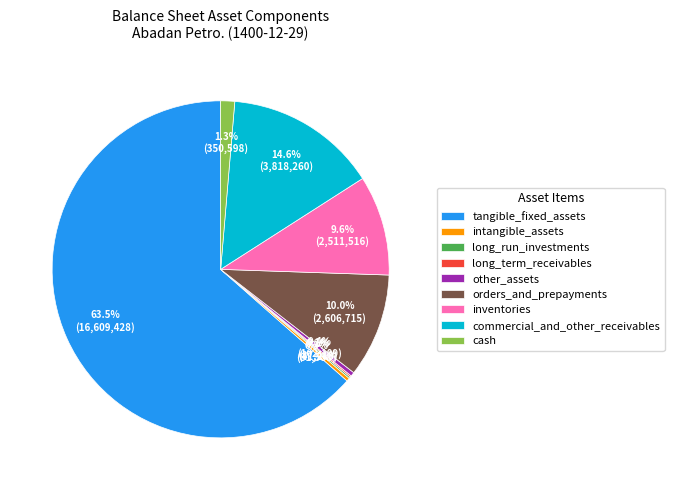

To the nearest percent, what is the average slice percentage?

11%